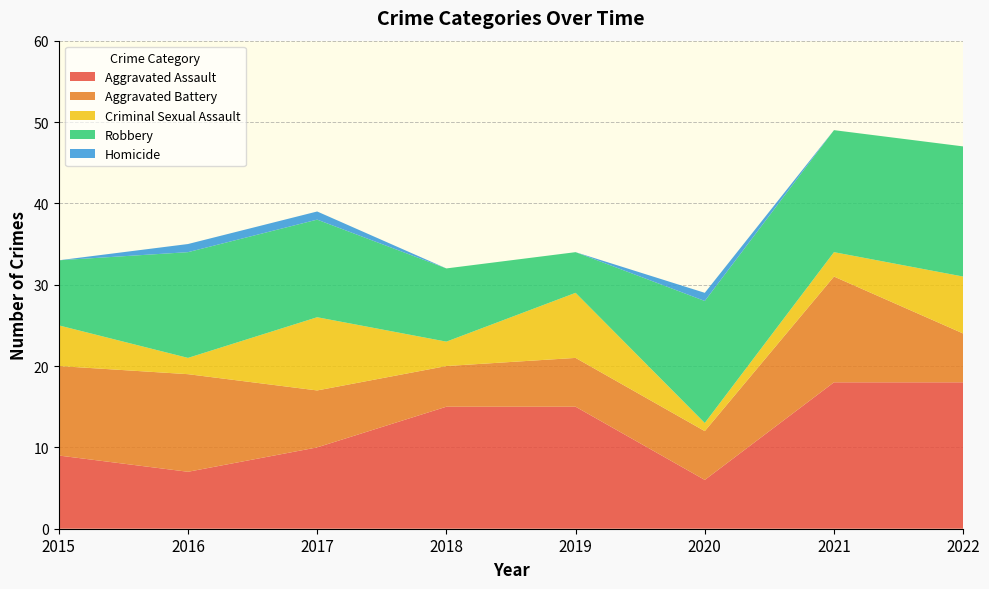

Reading right to left, transcribe all the data shown in this chart.

Aggravated Assault: 2022=18	2021=18	2020=6	2019=15	2018=15	2017=10	2016=7	2015=9
Aggravated Battery: 2022=6	2021=13	2020=6	2019=6	2018=5	2017=7	2016=12	2015=11
Criminal Sexual Assault: 2022=7	2021=3	2020=1	2019=8	2018=3	2017=9	2016=2	2015=5
Robbery: 2022=16	2021=15	2020=15	2019=5	2018=9	2017=12	2016=13	2015=8
Homicide: 2022=0	2021=0	2020=1	2019=0	2018=0	2017=1	2016=1	2015=0